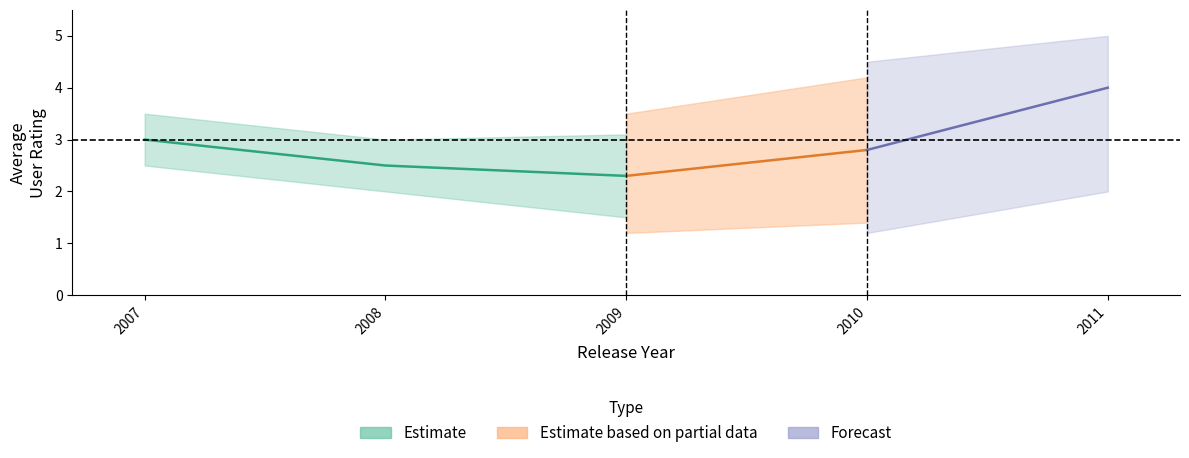

Which has a higher value, 2008 or 2009?

2008